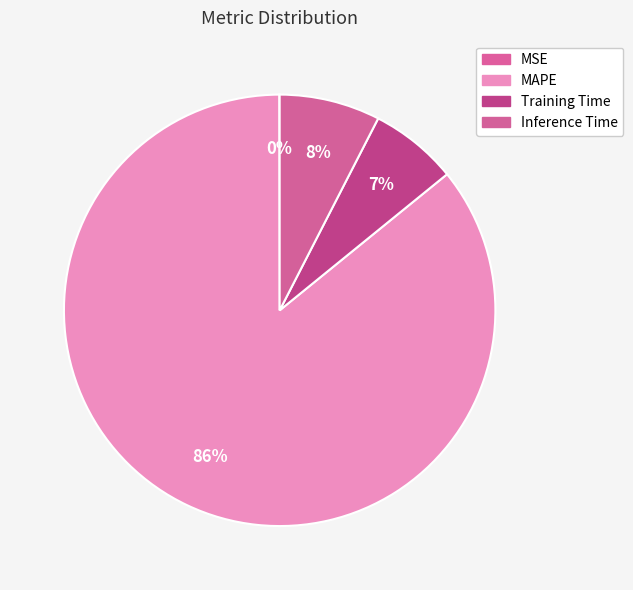

Which category has the biggest portion of the pie?

MAPE